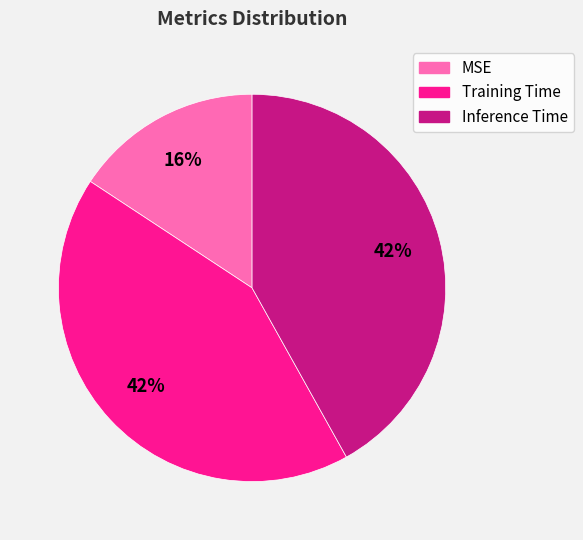

How many slices are in this pie chart?

3